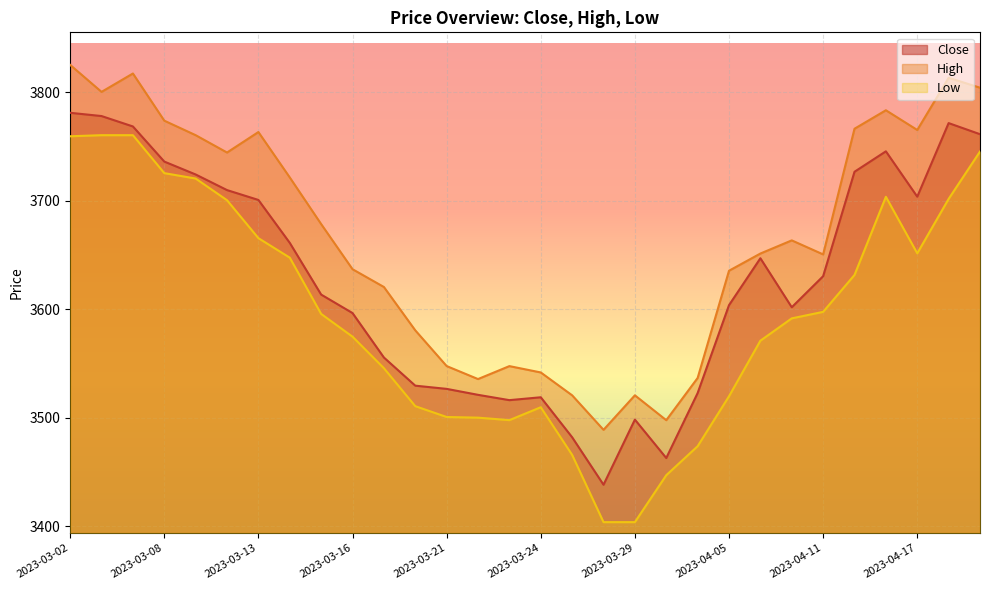

True or false: High and Low cross at least once.

False